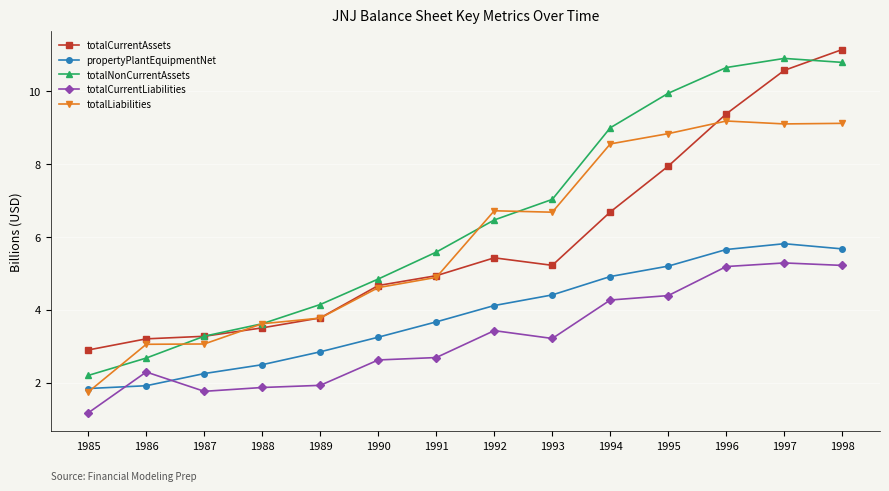

Read the propertyPlantEquipmentNet value at 1997.

5.8